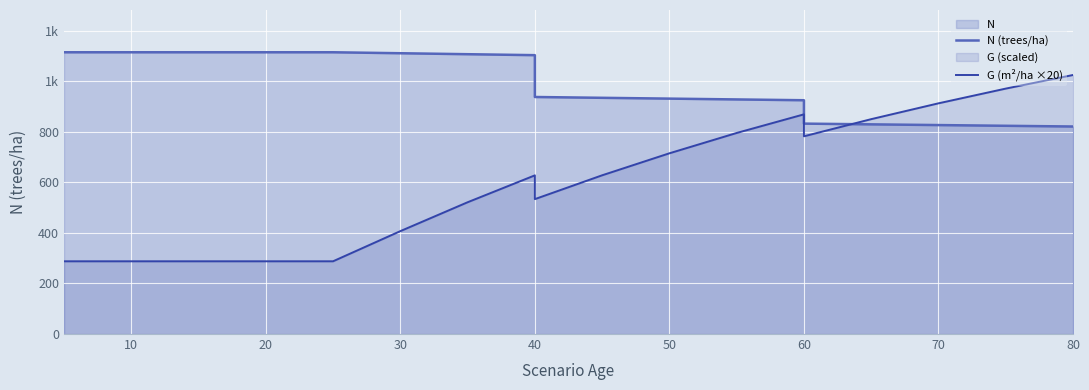

True or false: G (m²/ha ×20) and N (trees/ha) cross at least once.

True